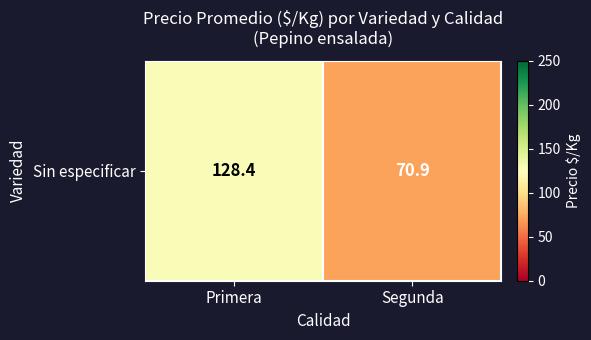

What is the sum of all values?

199.3